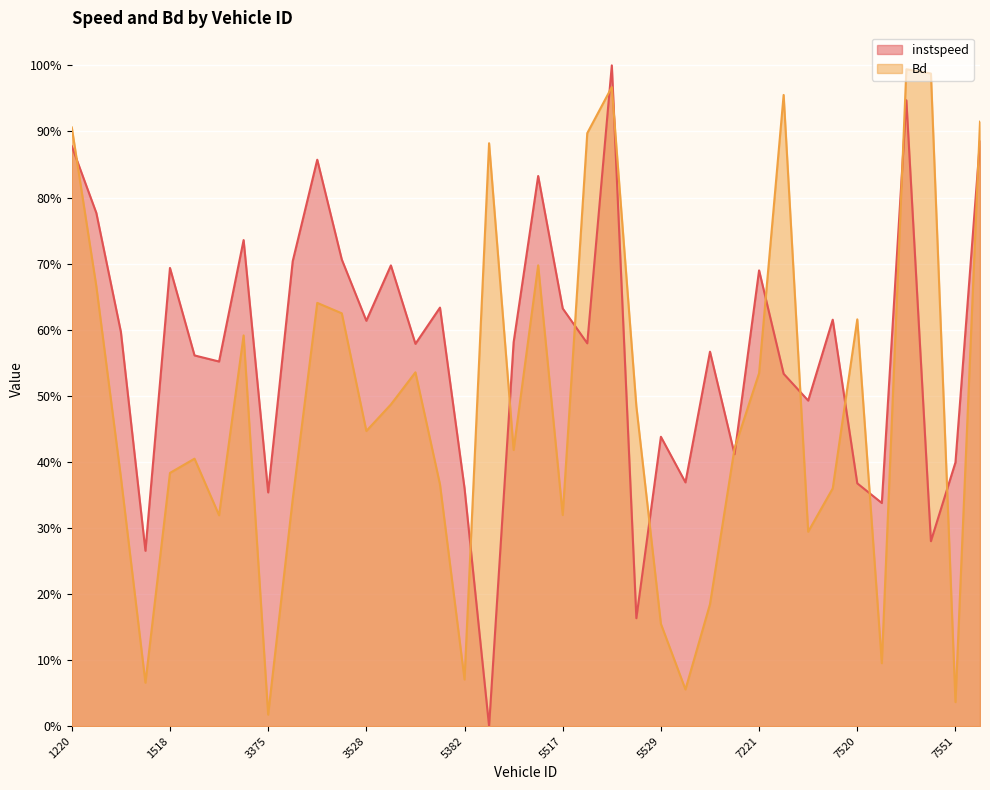

Between 1526 and 7552, which is larger?

7552